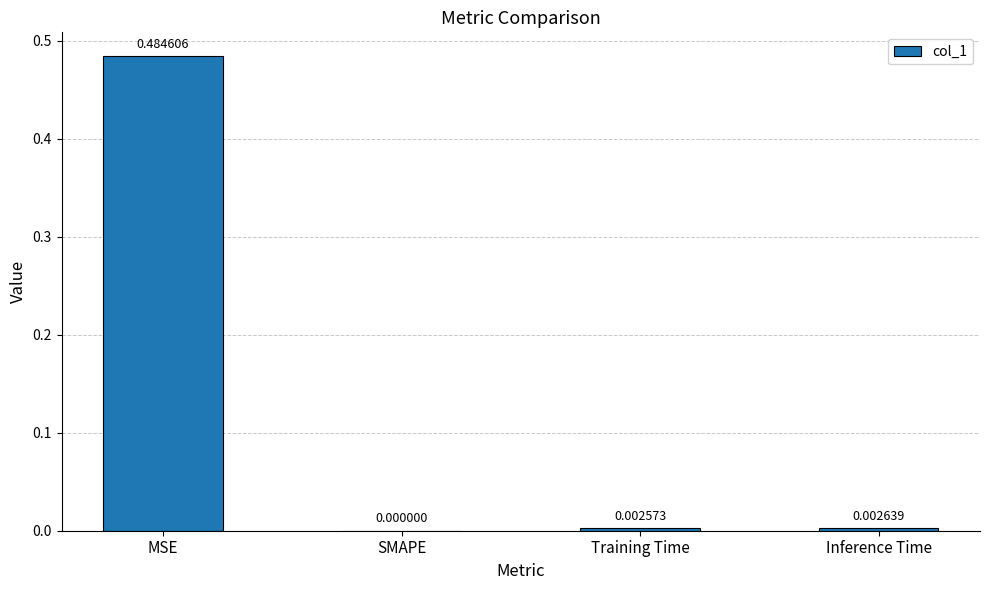

Which has a higher value, SMAPE or MSE?

MSE